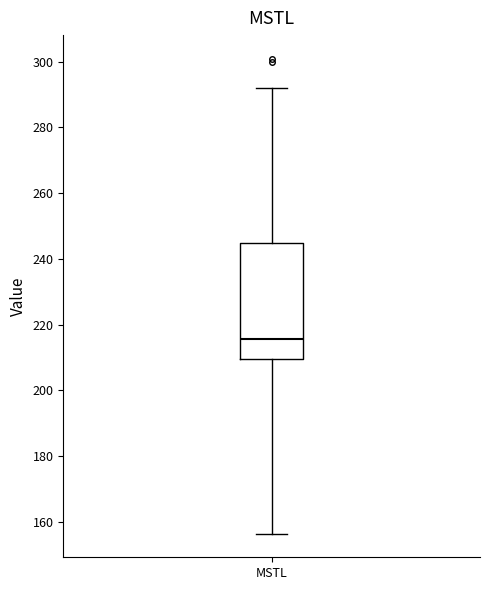

Where does the upper whisker of the box for MSTL end on the y-axis? The values are not printed on the chart, so give them approximately, as read against the axis.

292